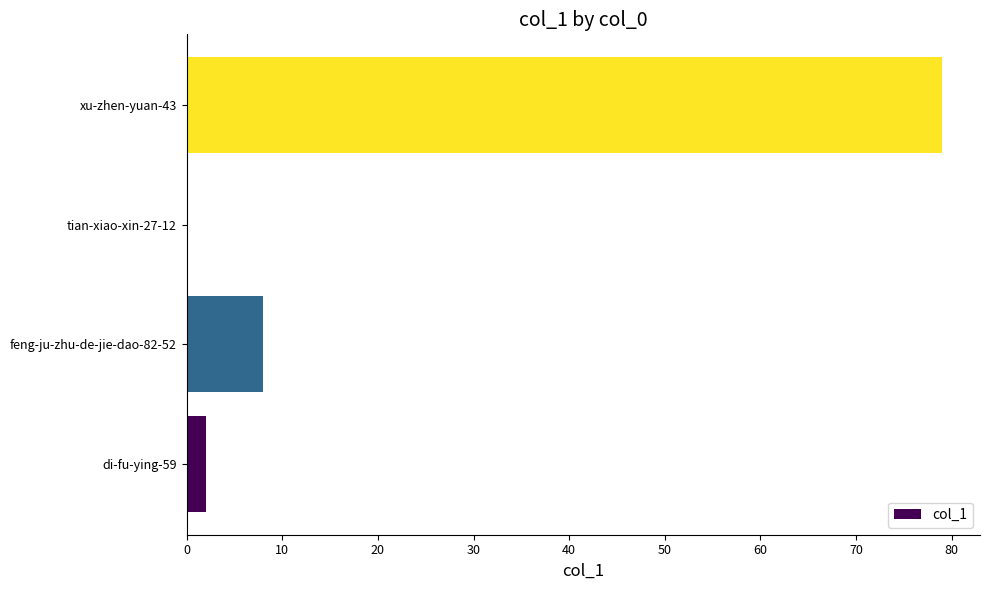

Which category has the highest value across all series?

xu-zhen-yuan-43